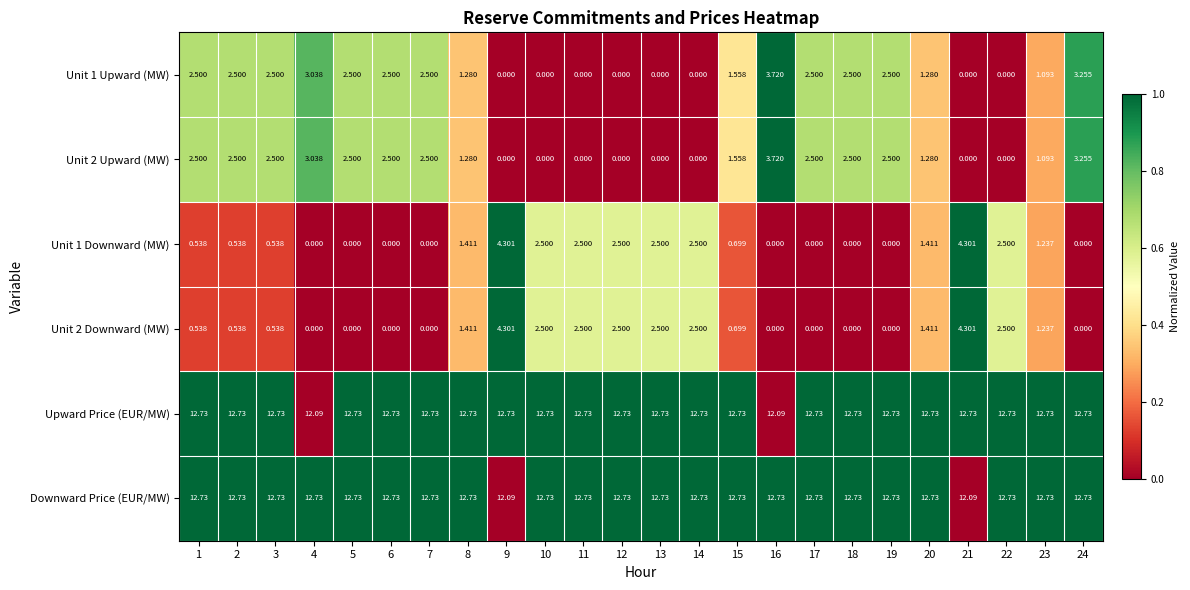

Is the value of Unit 2 Upward (MW) at 24 greater than the value of Unit 1 Upward (MW) at 10?

Yes